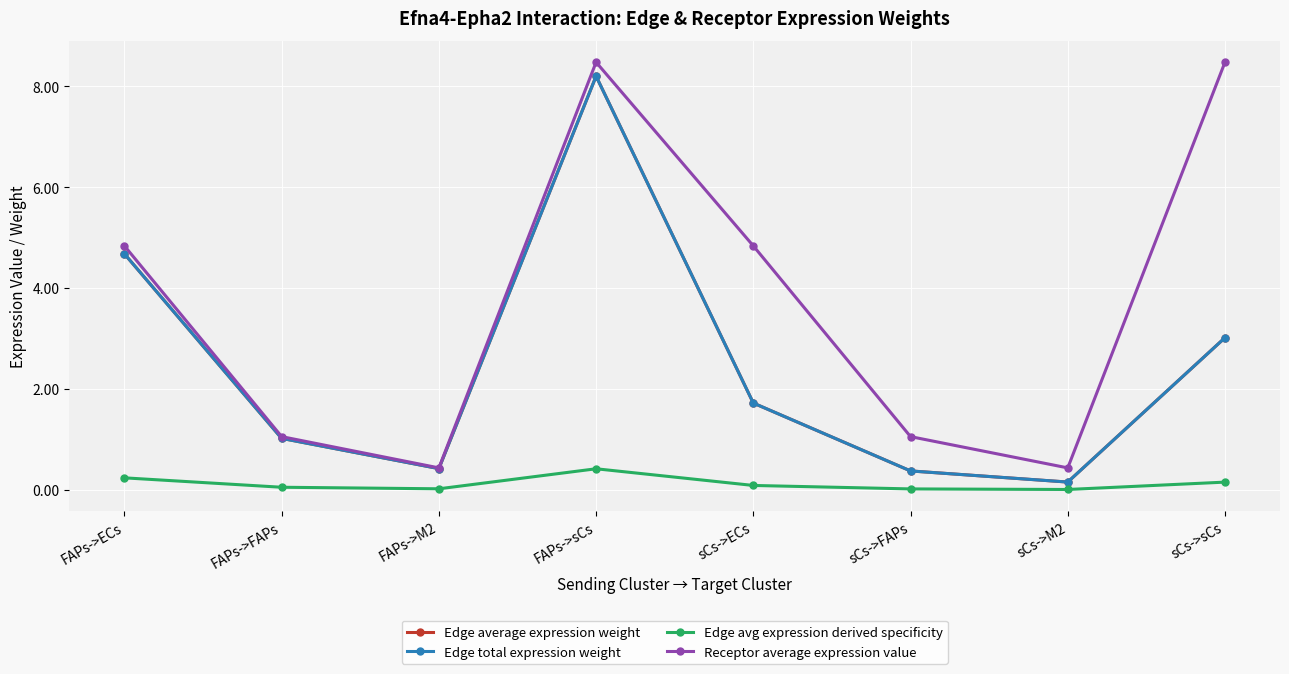

Is it true that Edge average expression weight equals 3.0 at sCs->sCs?

True